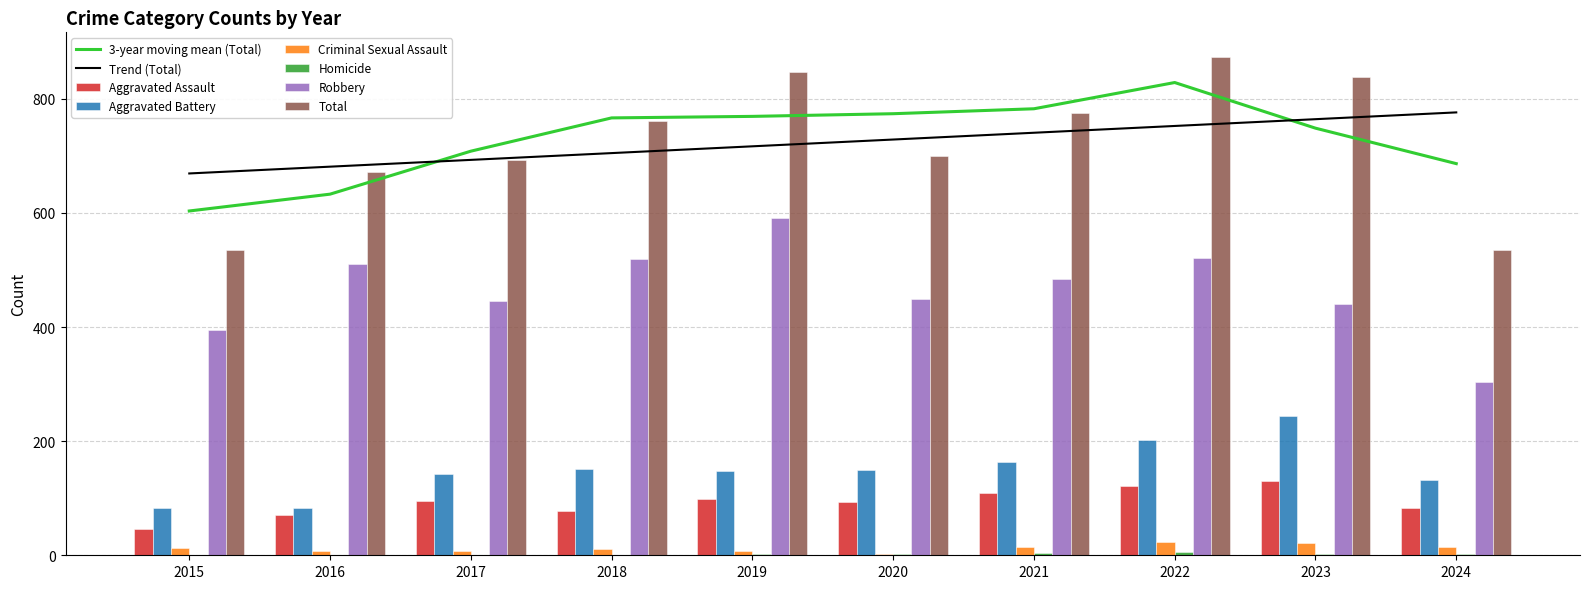

At which label does Total first exceed 761?

2019